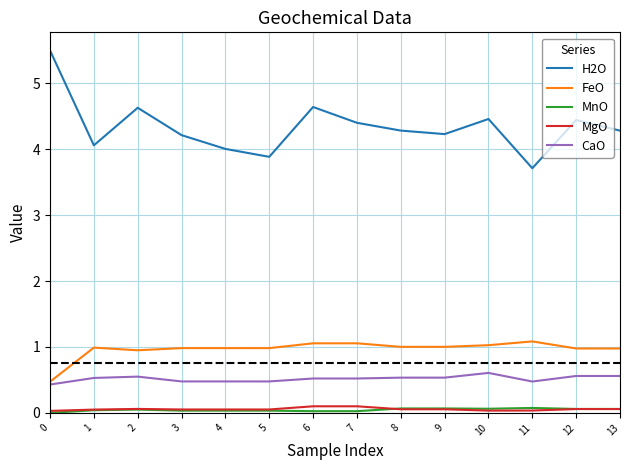

Is the value of FeO at 9 greater than the value of H2O at 11?

No